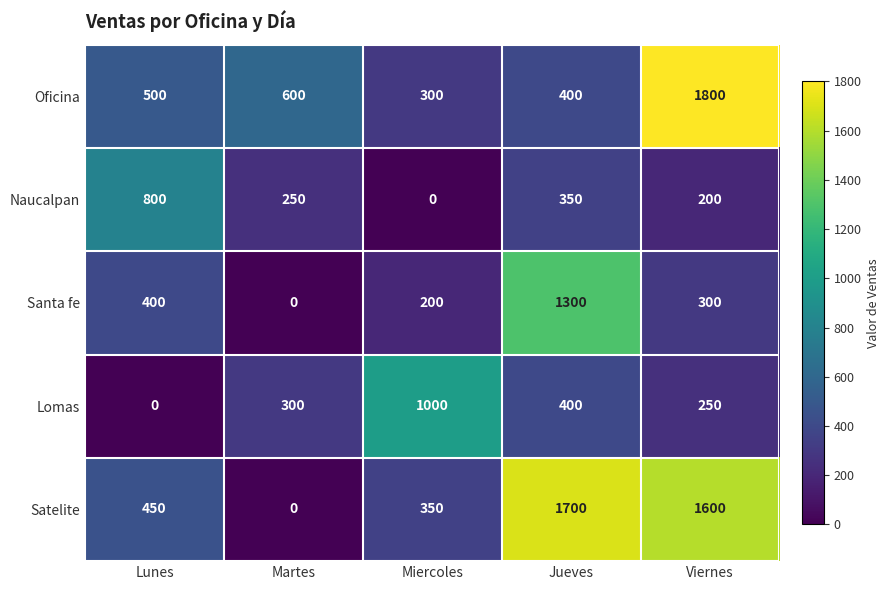

What is the sum of all Santa fe values?

2200